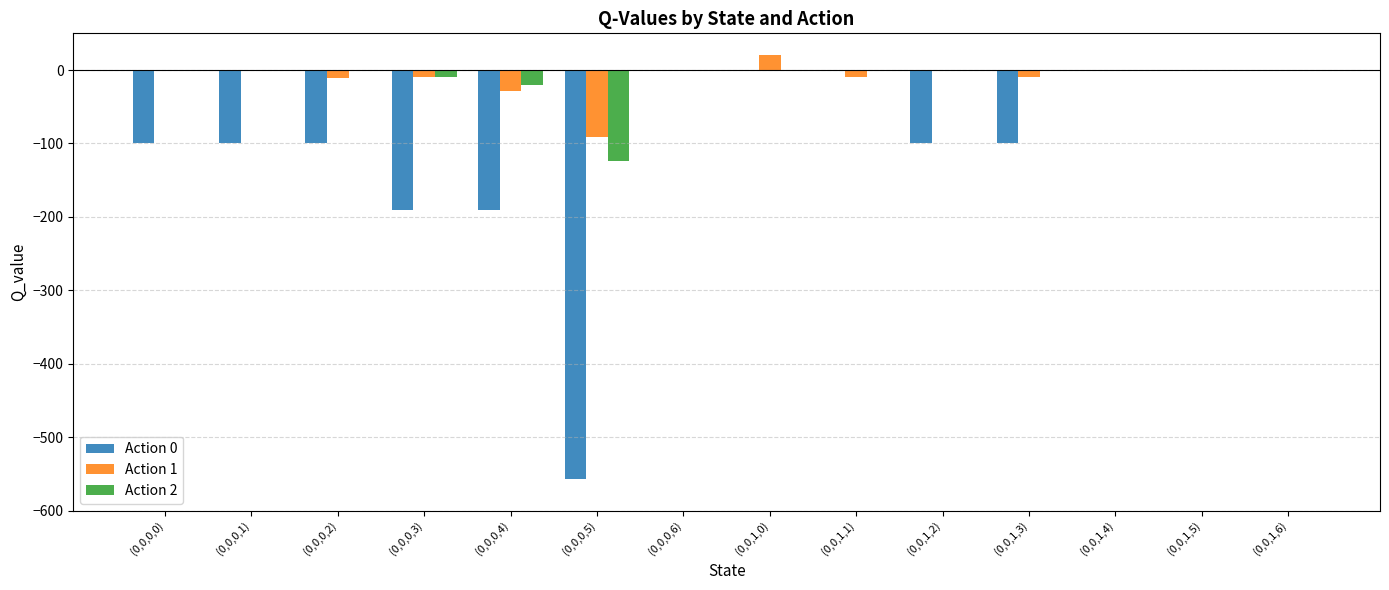

What is the total value across all series at (0,0,0,0)?

-99.3